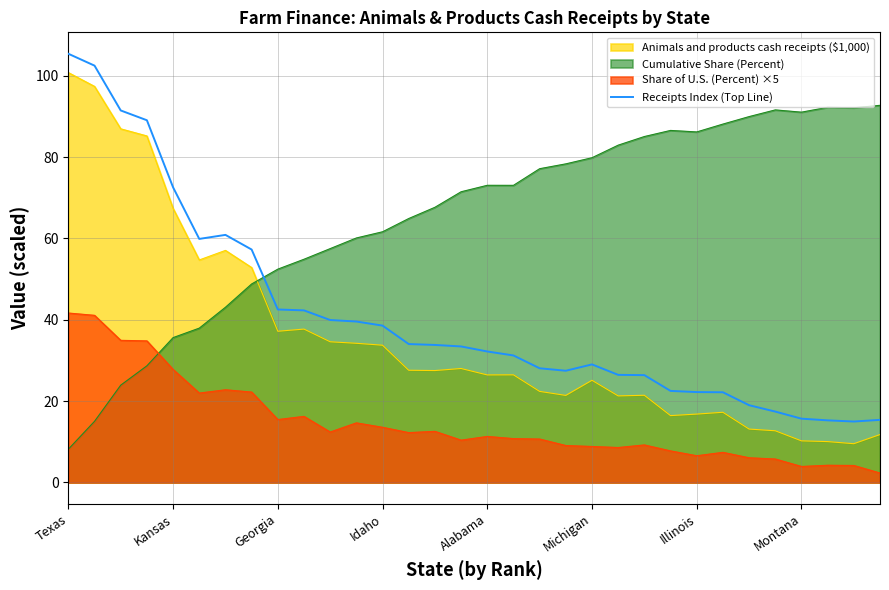

How many values are below 33?

16